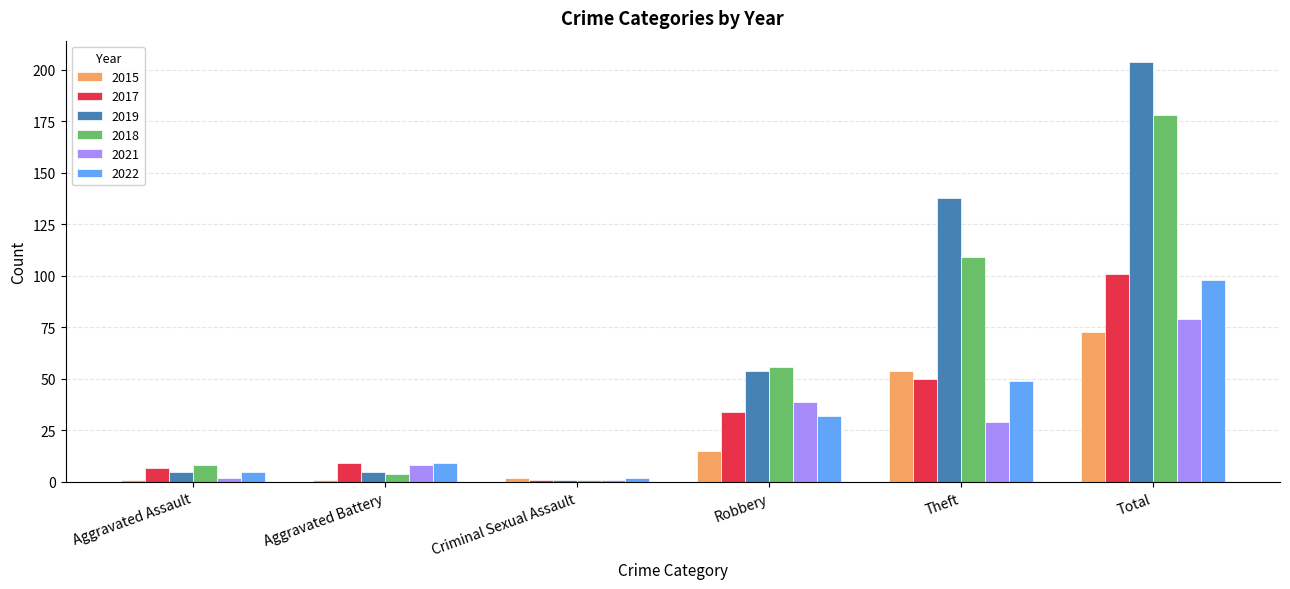

What is the value of the 2019 bar at the 1st from the left?

5